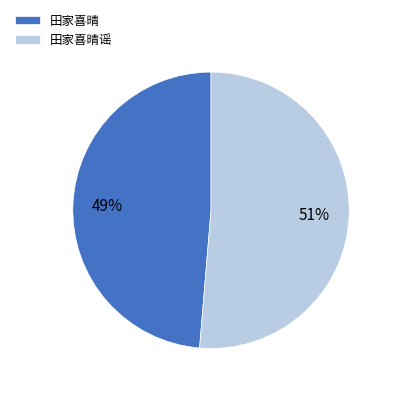

How many slices are in this pie chart?

2